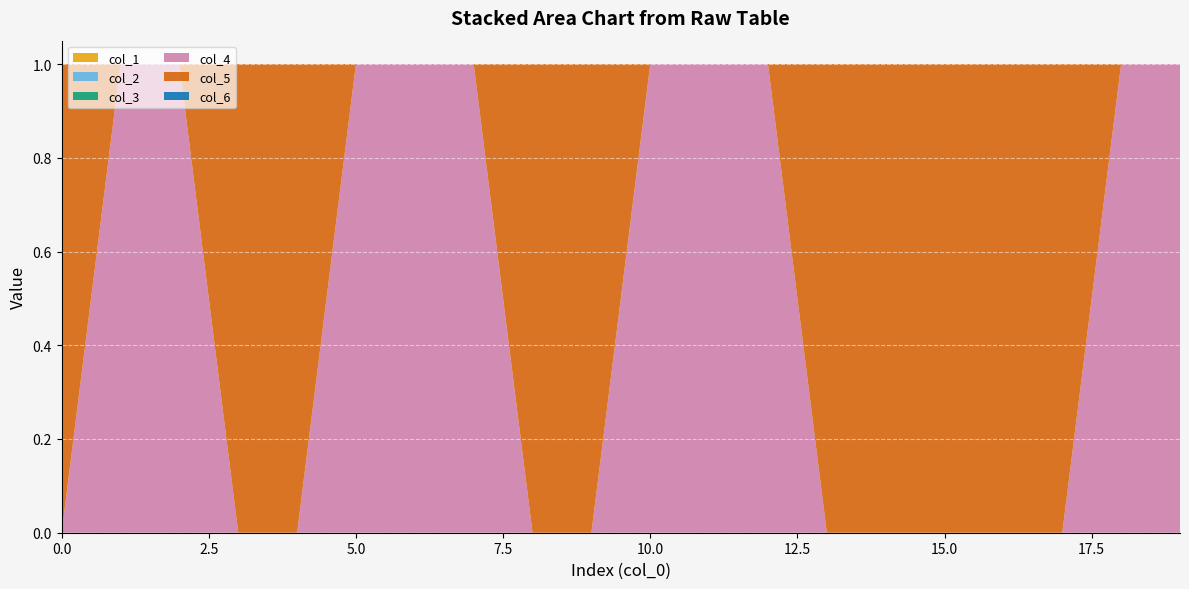

Reading left to right, extract all data points from this chart.

col_1: 0=0	1=0	2=0	3=0	4=0	5=0	6=0	7=0	8=0	9=0	10=0	11=0	12=0	13=0	14=0	15=0	16=0	17=0	18=0	19=0
col_2: 0=0	1=0	2=0	3=0	4=0	5=0	6=0	7=0	8=0	9=0	10=0	11=0	12=0	13=0	14=0	15=0	16=0	17=0	18=0	19=0
col_3: 0=0	1=0	2=0	3=0	4=0	5=0	6=0	7=0	8=0	9=0	10=0	11=0	12=0	13=0	14=0	15=0	16=0	17=0	18=0	19=0
col_4: 0=0	1=1	2=1	3=0	4=0	5=1	6=1	7=1	8=0	9=0	10=1	11=1	12=1	13=0	14=0	15=0	16=0	17=0	18=1	19=1
col_5: 0=1	1=0	2=0	3=1	4=1	5=0	6=0	7=0	8=1	9=1	10=0	11=0	12=0	13=1	14=1	15=1	16=1	17=1	18=0	19=0
col_6: 0=0	1=0	2=0	3=0	4=0	5=0	6=0	7=0	8=0	9=0	10=0	11=0	12=0	13=0	14=0	15=0	16=0	17=0	18=0	19=0